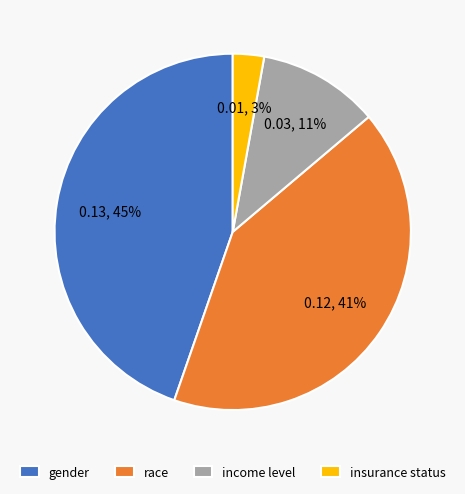

What percentage is the gender slice, to the nearest percent?

45%